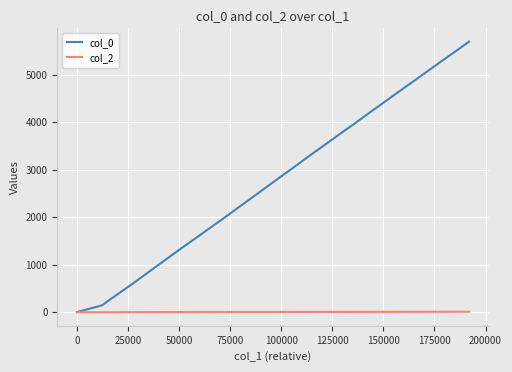

Rank the series by their maximum value, from lowest to highest.

col_2, col_0